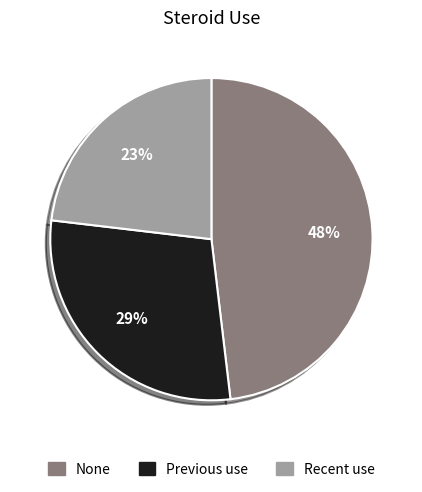

Between None and Previous use, which is larger?

None